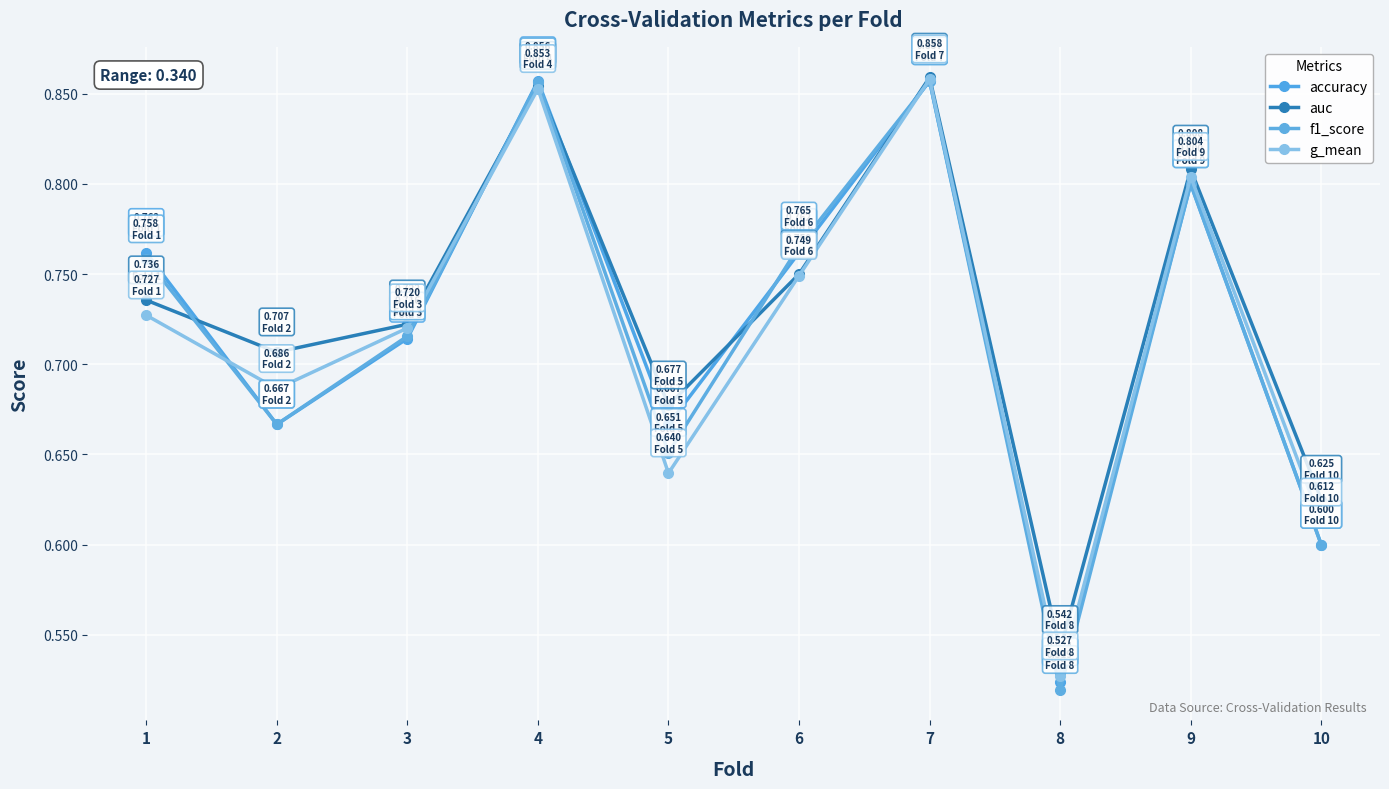

At which category is the sum across all series the highest?

7